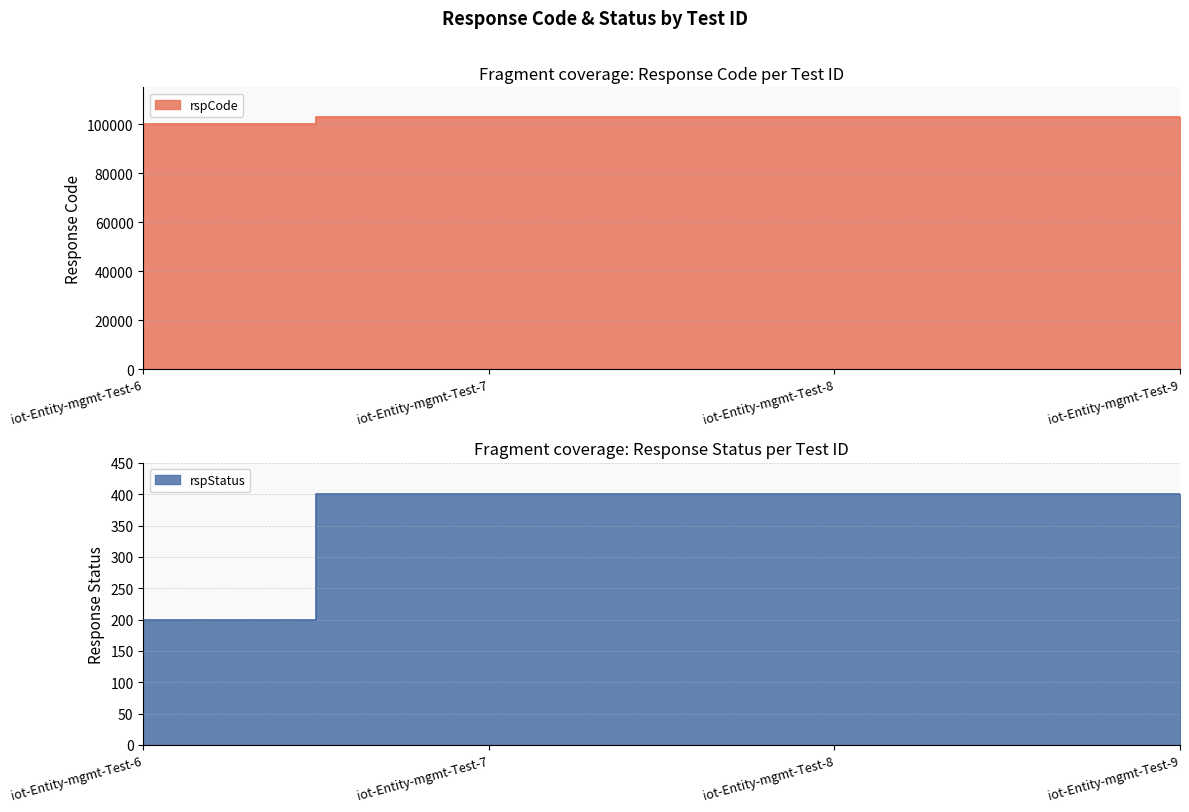

Reading left to right, list all the values displayed in this chart.

rspCode: iot-Entity-mgmt-Test-6=100000	iot-Entity-mgmt-Test-7=103000	iot-Entity-mgmt-Test-8=103000	iot-Entity-mgmt-Test-9=103000
rspStatus: iot-Entity-mgmt-Test-6=200	iot-Entity-mgmt-Test-7=400	iot-Entity-mgmt-Test-8=400	iot-Entity-mgmt-Test-9=400